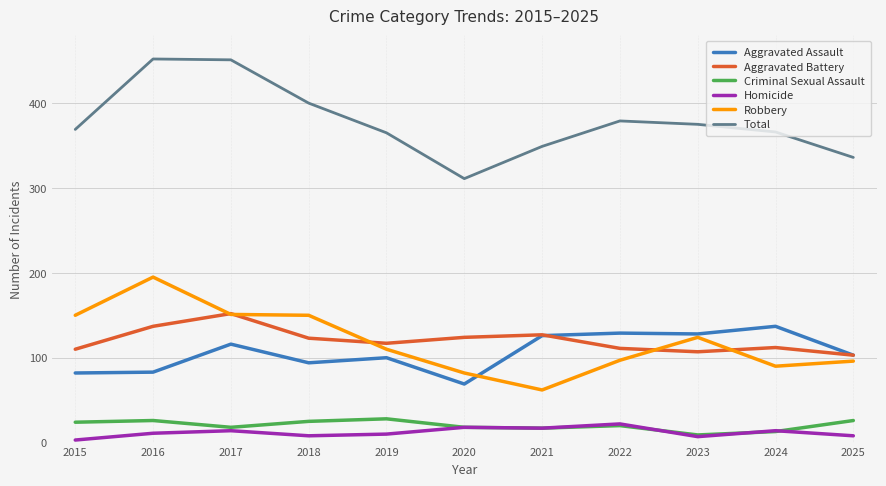

Is the value of Total at 2019 greater than the value of Aggravated Assault at 2017?

Yes